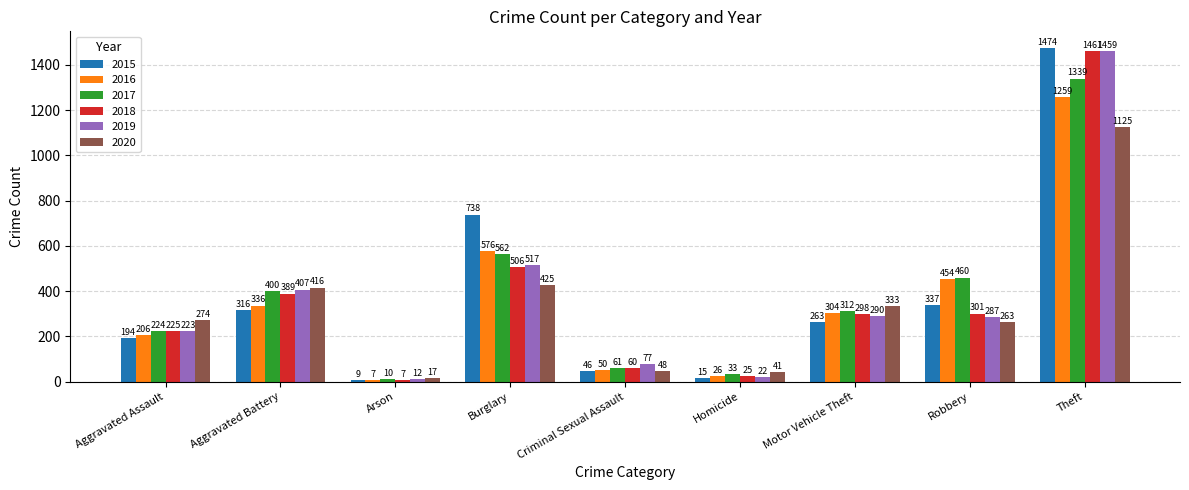

What is the difference between the 2017 values at Theft and Robbery?

879